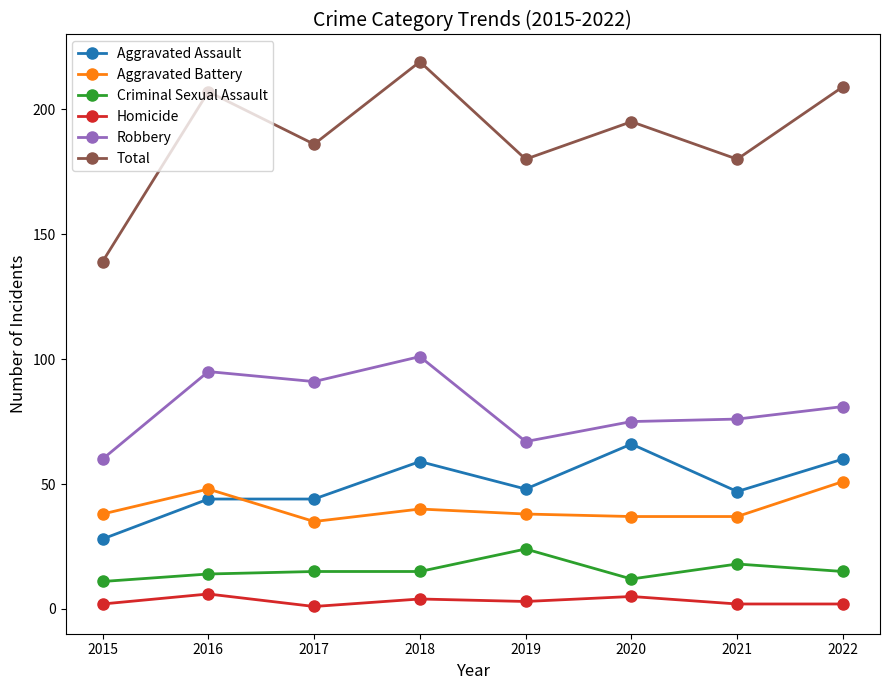

What is the value of the Aggravated Assault point at the 4th from the left?

59